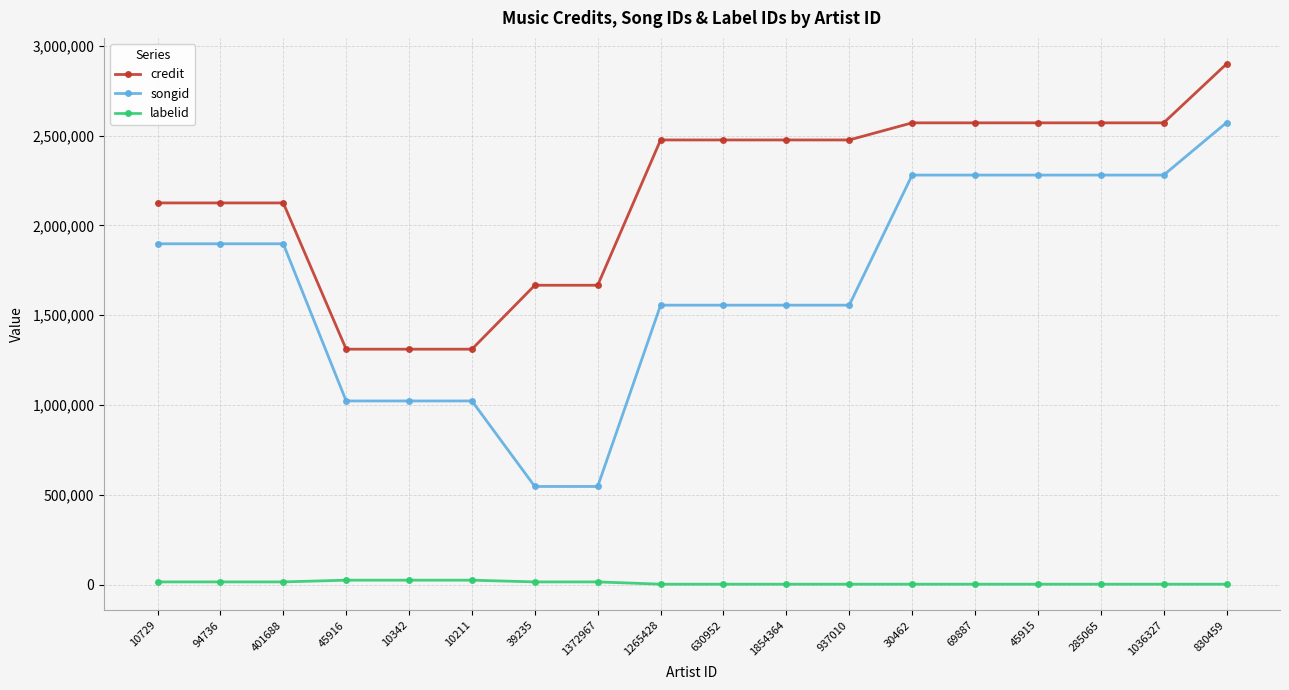

List the series in order of their overall mean, highest first.

credit, songid, labelid